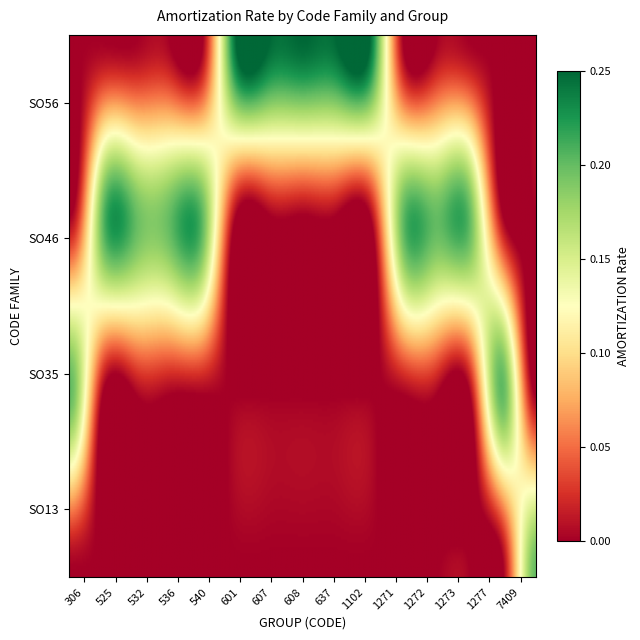

How many series are shown in this chart?

6